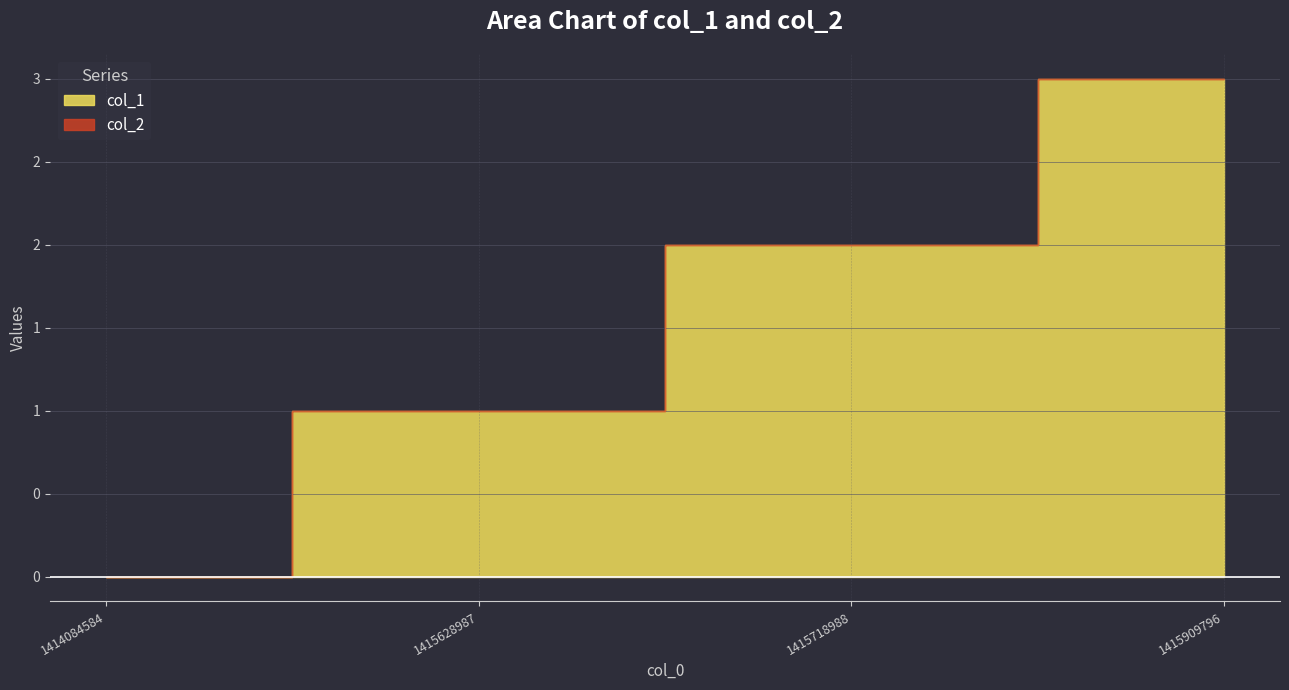

Which category has the lowest value across all series?

1414084584